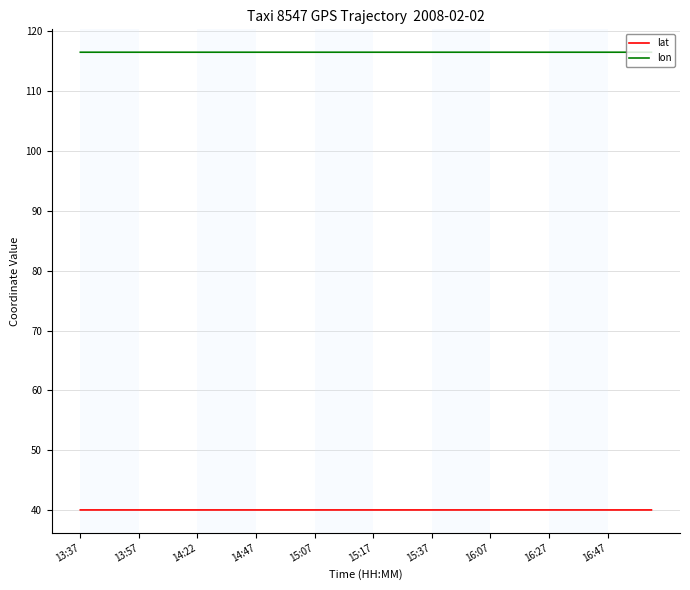

Rank the series by their average value, from lowest to highest.

lat, lon